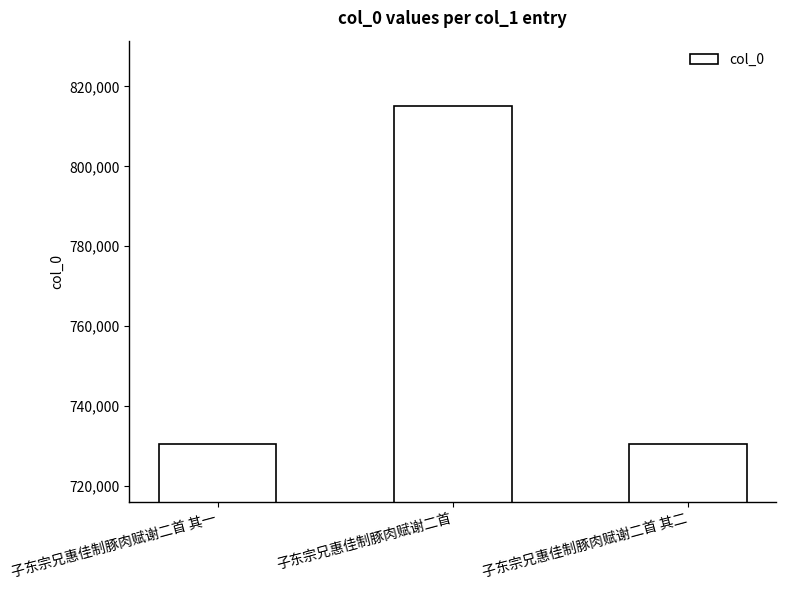

What is the minimum value shown in the chart?

730520